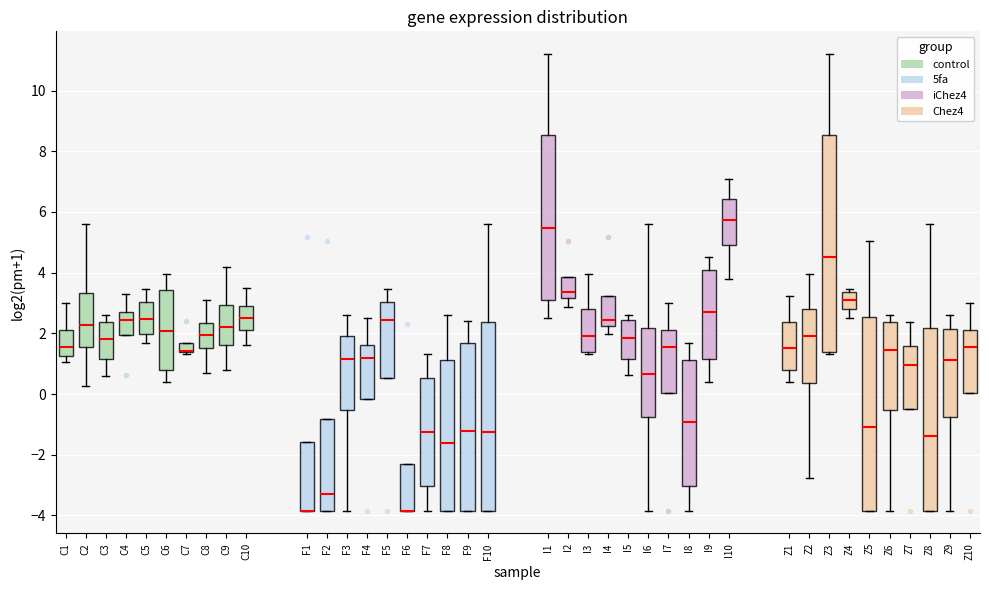

Where does the median line of the box for C1 sit on the y-axis? The values are not printed on the chart, so give them approximately, as read against the axis.

1.6